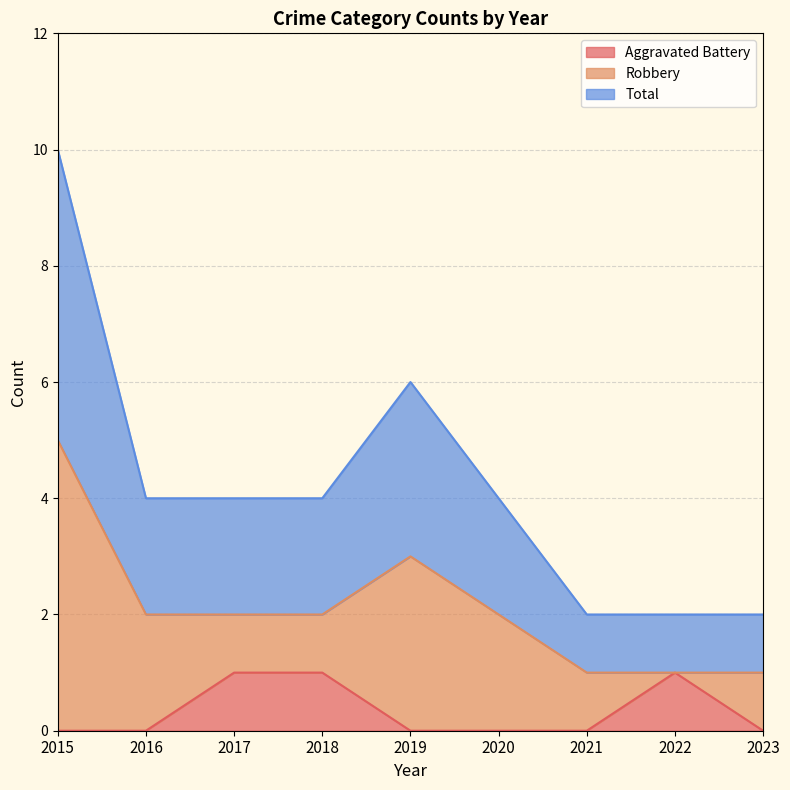

What is the difference between the maximum and minimum values in the Total series?

4